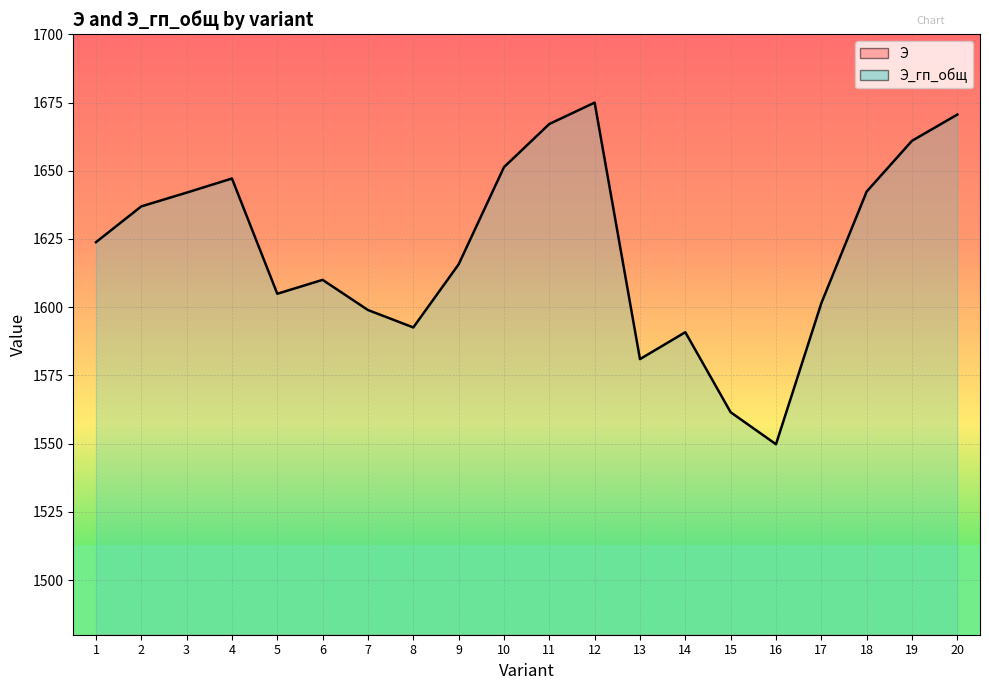

Reading right to left, what are all the values shown in this chart?

Э: 20=1125.4	19=1130.3	18=1135.3	17=1140.2	16=1140.2	15=1140.2	14=1140.2	13=1140.2	12=1120.5	11=1125.4	10=1130.3	9=1135.3	8=1140.2	7=1140.2	6=1135.3	5=1135.3	4=1100.7	3=1105.6	2=1115.5	1=1130.3
Э_гп_общ: 20=1670.6	19=1661.0	18=1642.4	17=1601.5	16=1549.8	15=1561.5	14=1590.8	13=1581.0	12=1675.0	11=1667.1	10=1651.3	9=1615.7	8=1592.6	7=1599.0	6=1610.0	5=1604.9	4=1647.2	3=1642.0	2=1636.9	1=1623.8